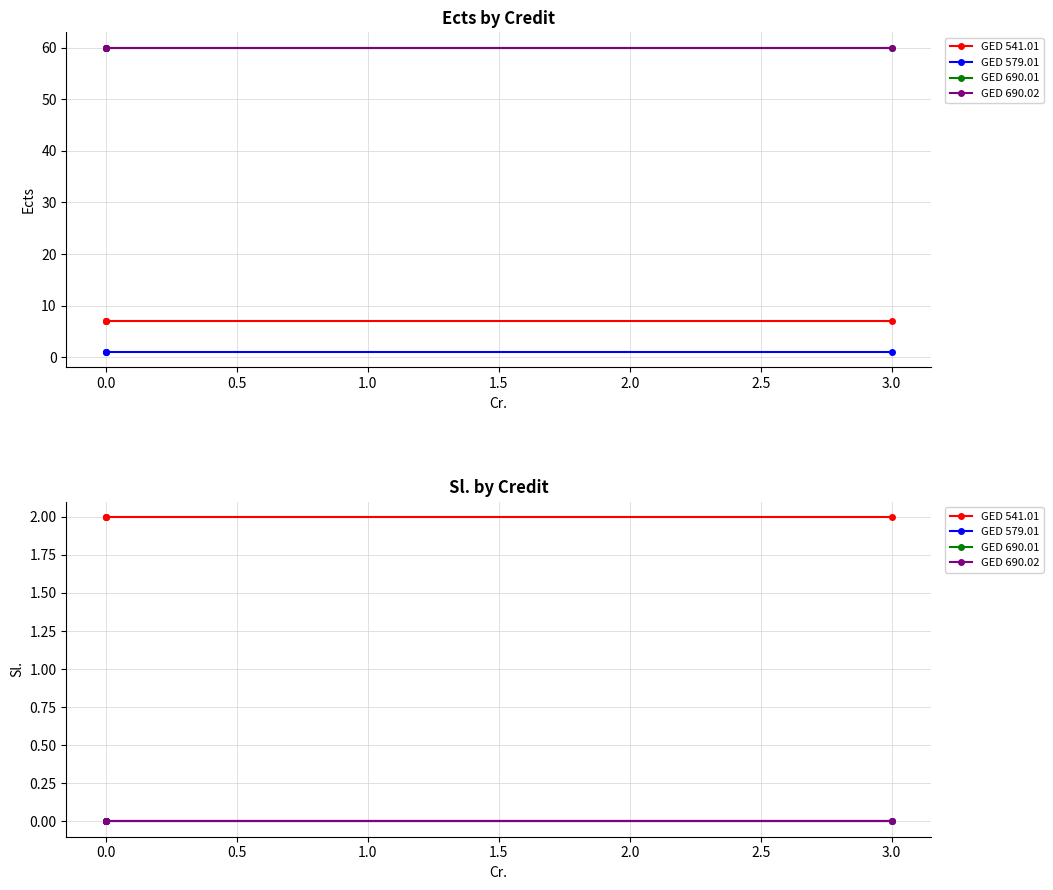

Is this an area chart (filled region under the line)?

No